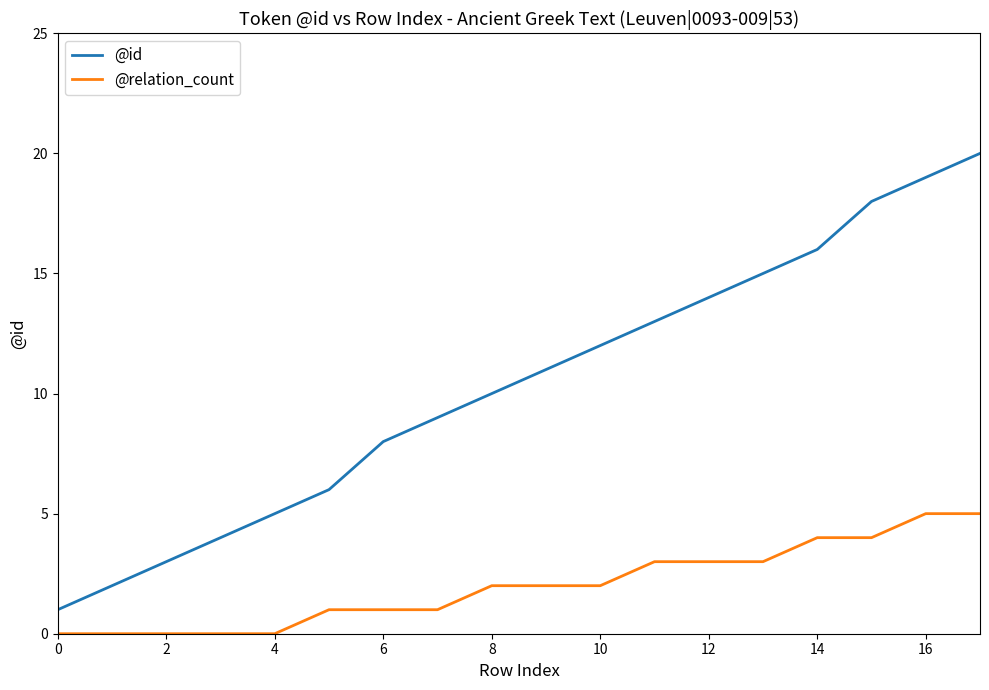

What are all the series names shown in the legend?

@id, @relation_count